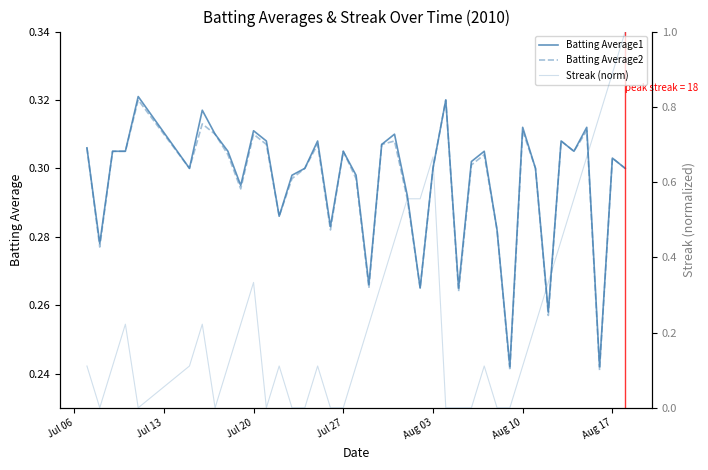

How many categories are shown in the chart?

40